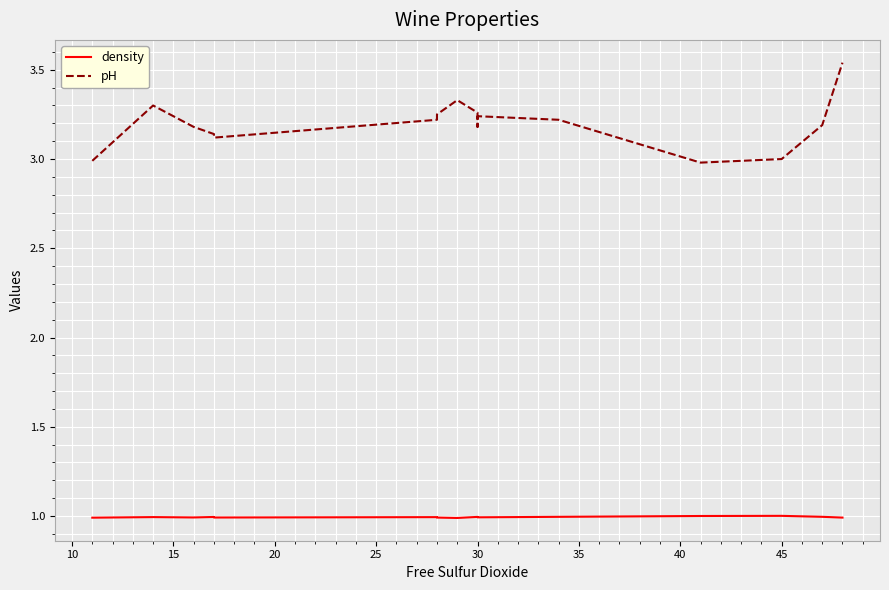

The pH series shows 4.5 at 30. True or false?

False